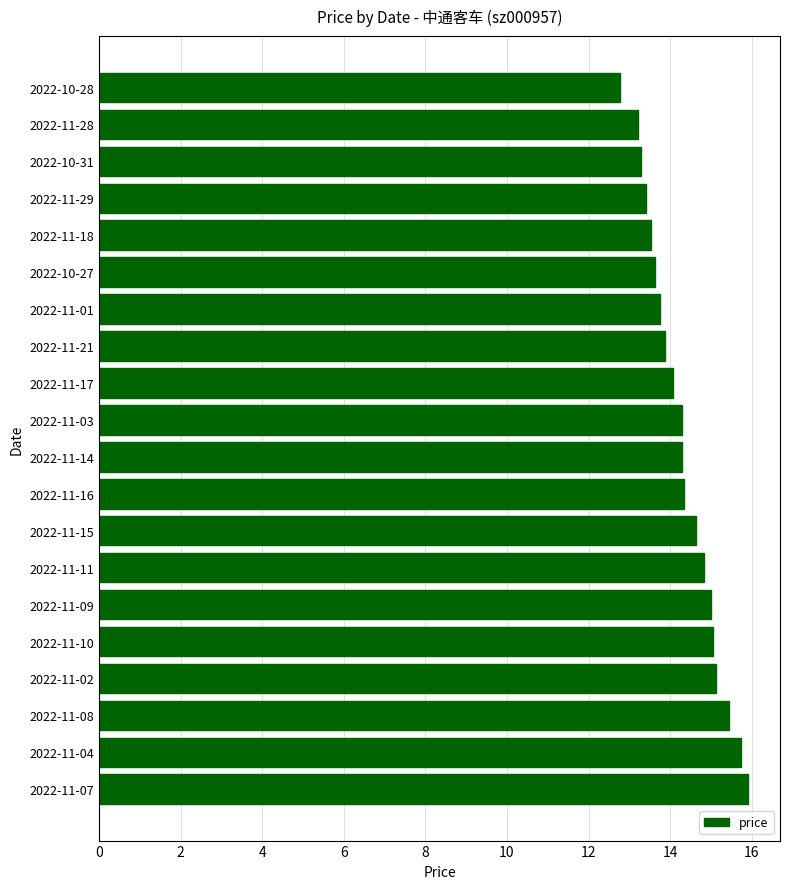

What is the greatest value displayed?

15.9